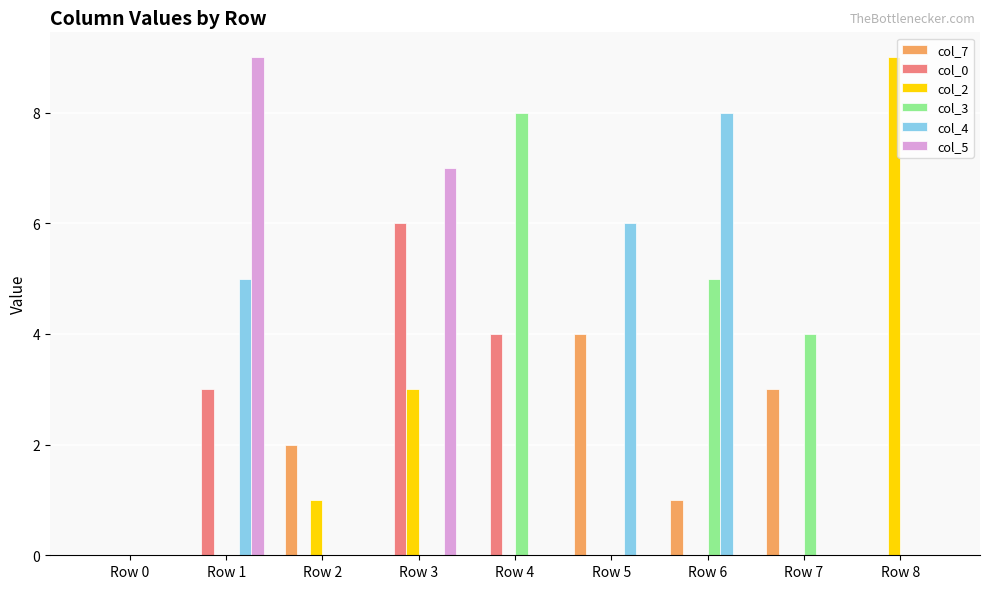

What is the sum of the col_7 values at Row 0 and Row 7?

3